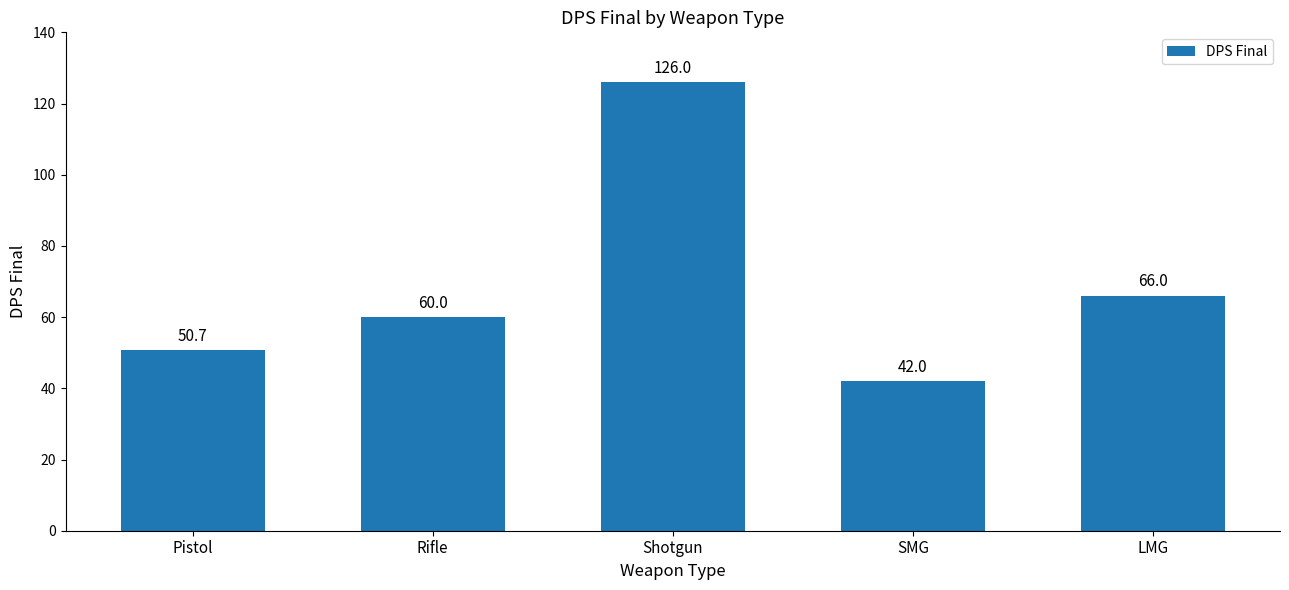

What position from the right is Rifle?

4